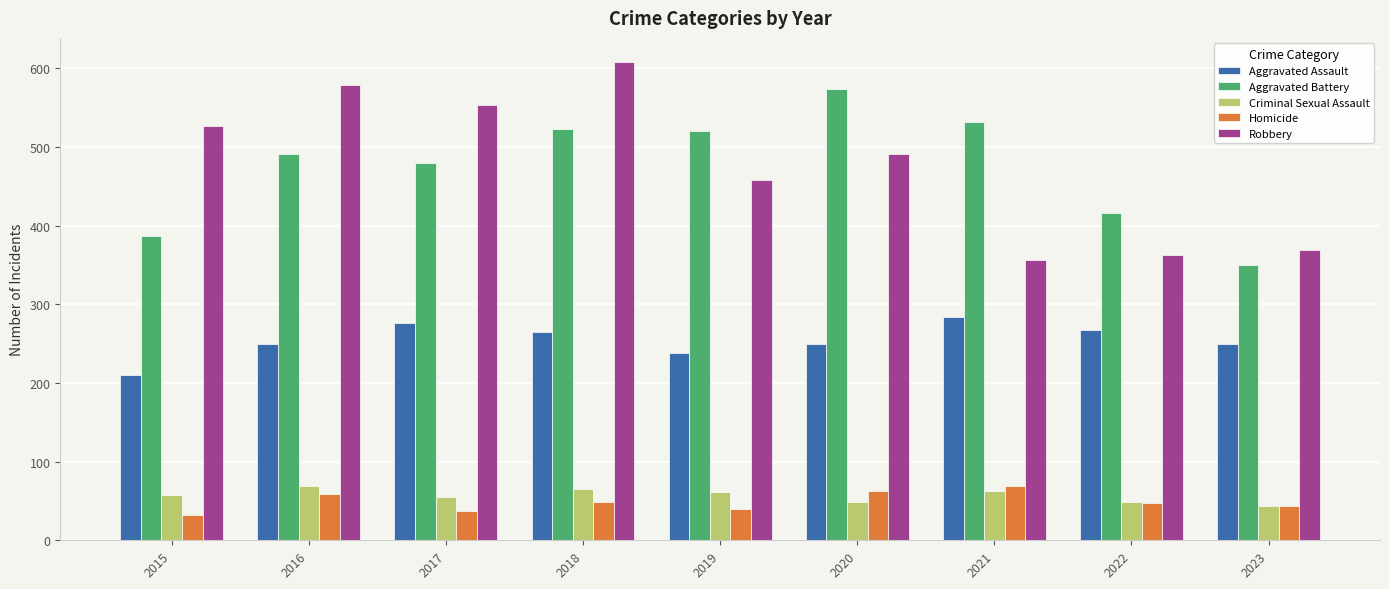

The value of Homicide at 2023 is 43. True or false?

True